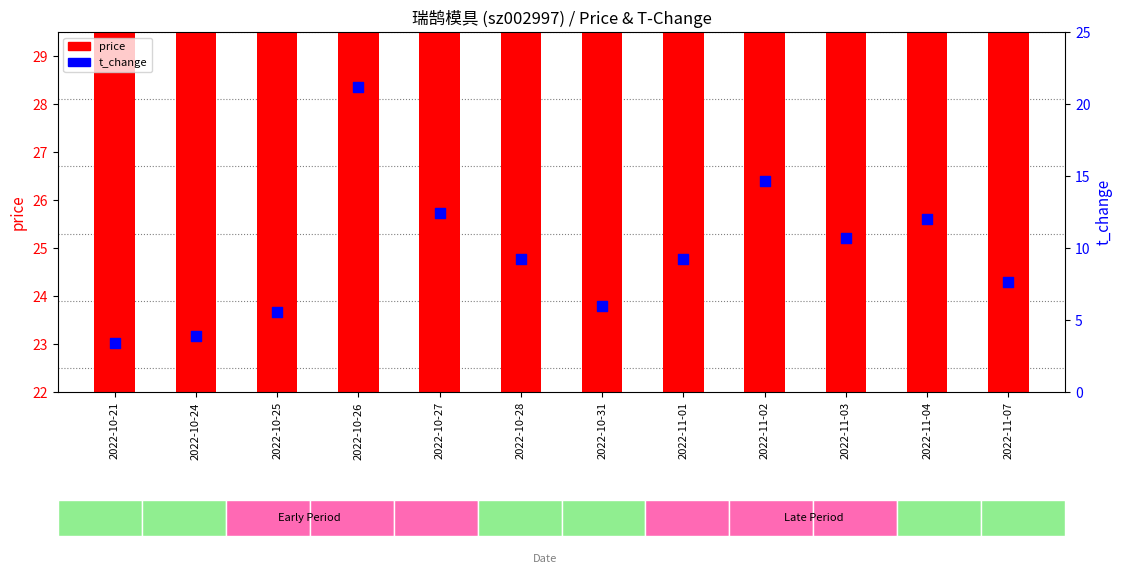

Which series has the largest total across all categories?

price